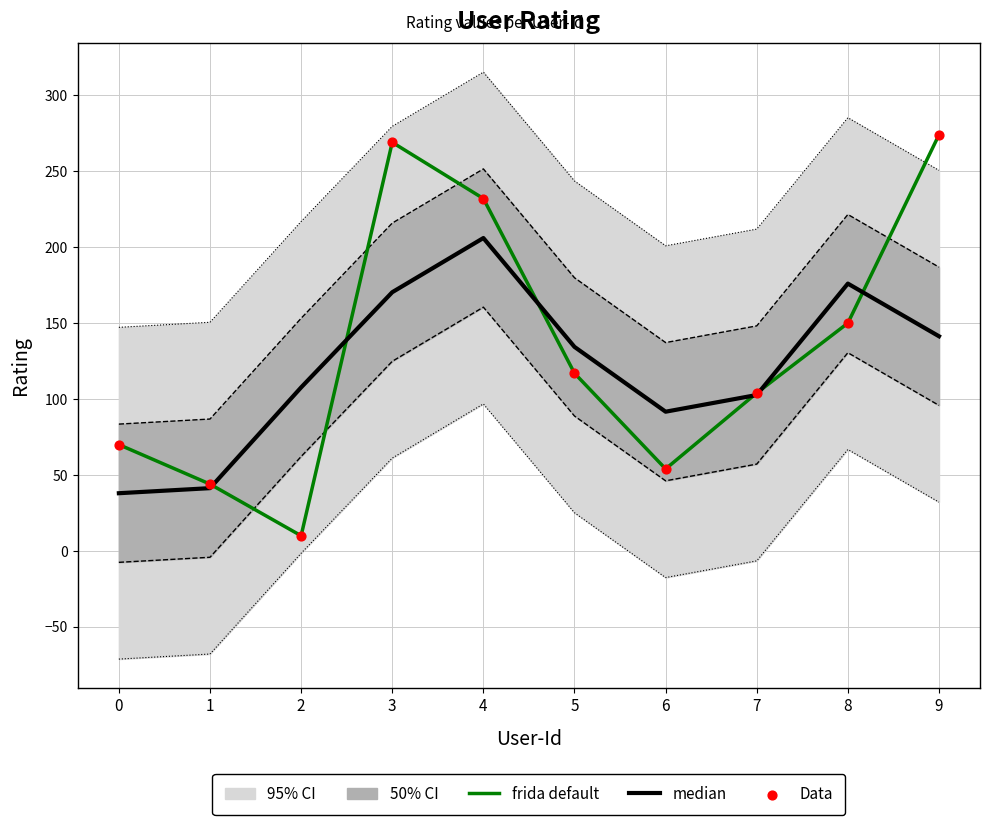

At how many categories does at least one series exceed 183?

3